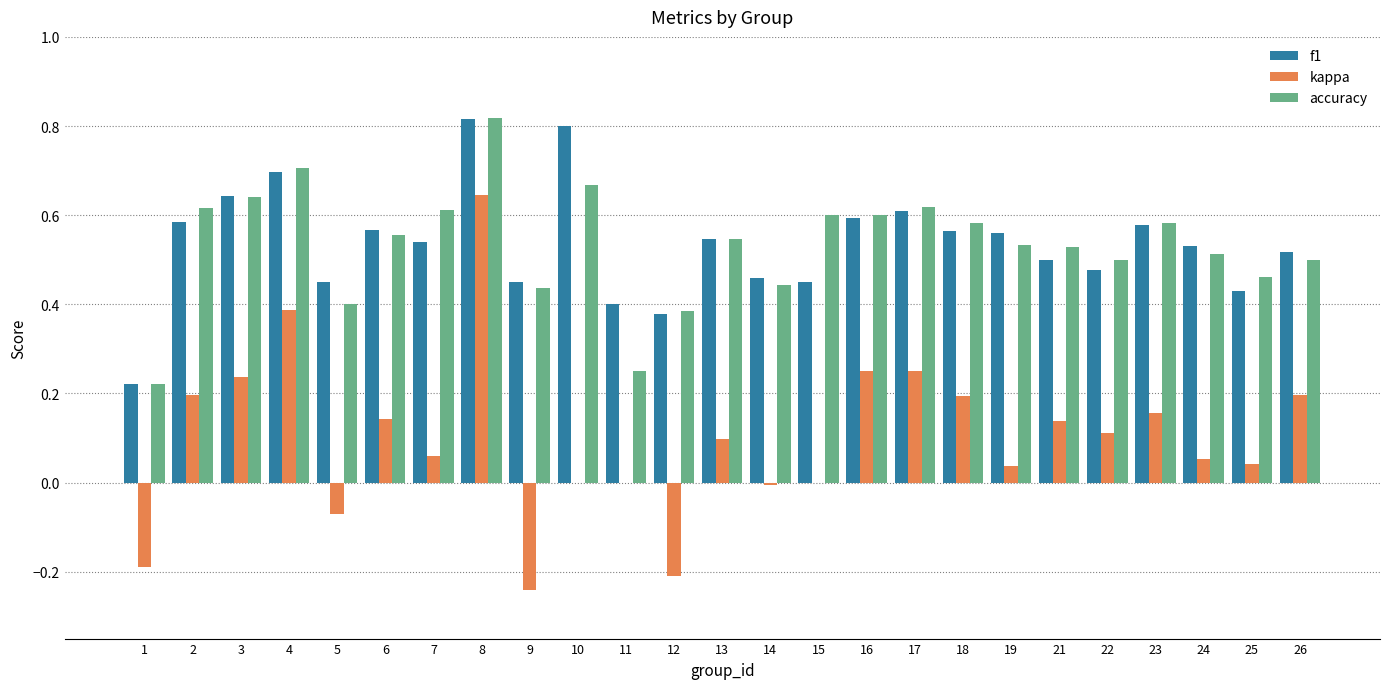

How many data points does each series have?

25